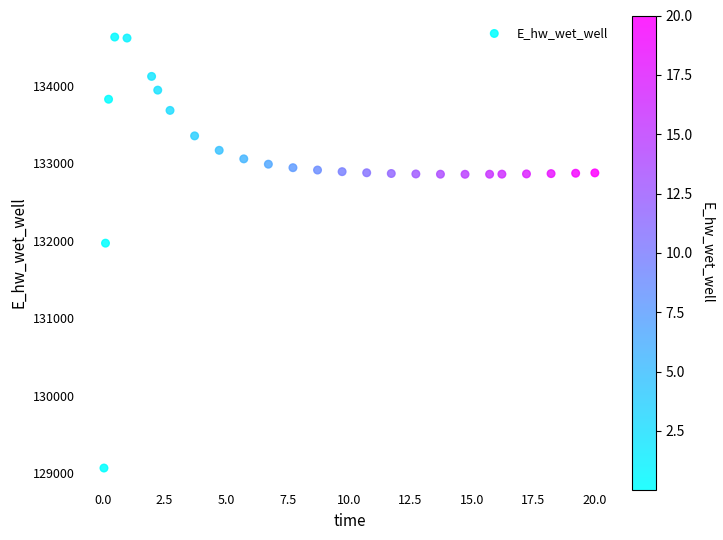

What is the range of X values (max minus min)?

20.0